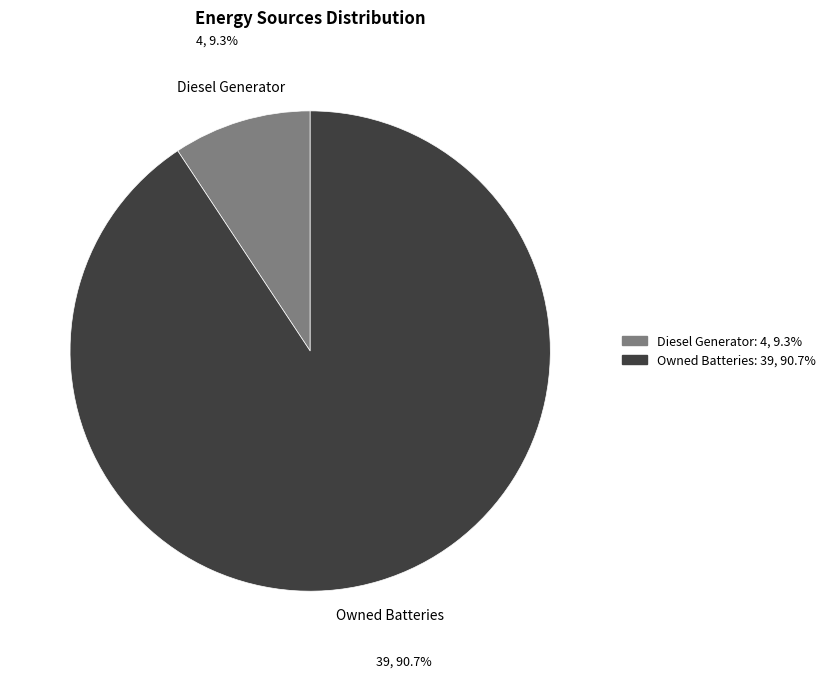

Is there any slice that represents more than half of the pie?

Yes